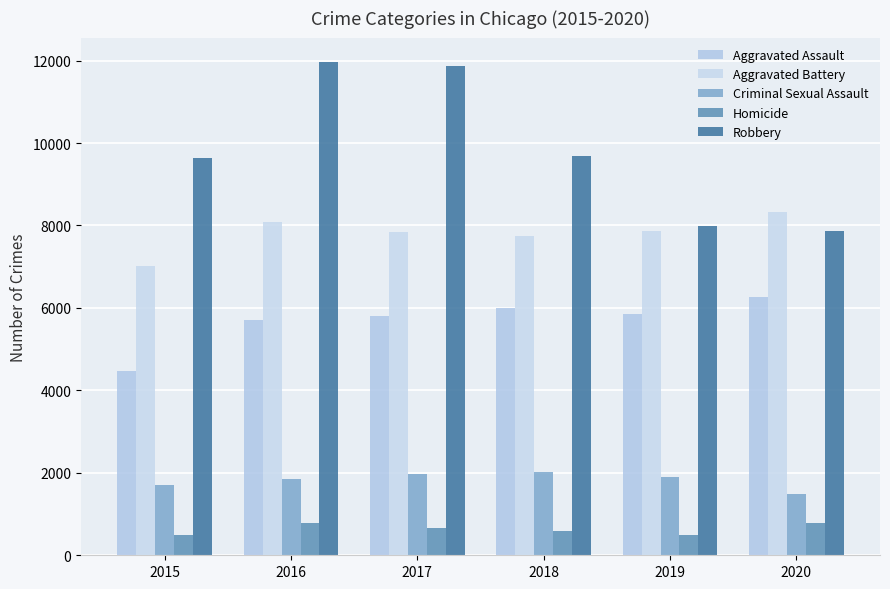

Read the Aggravated Assault value at 2020, to the nearest 50.

6250